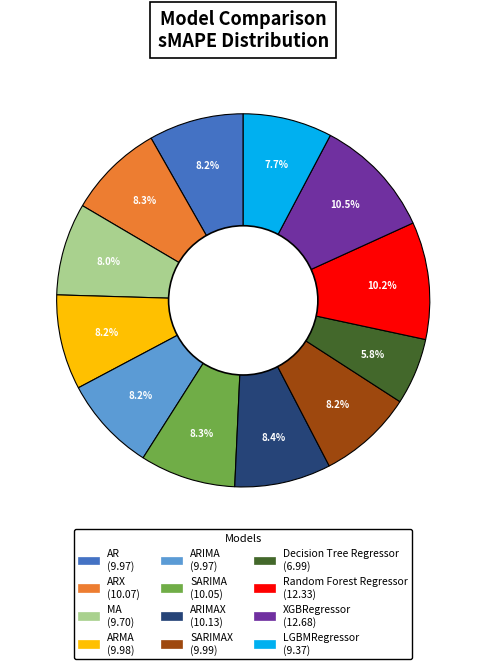

Is there a majority slice in this chart?

No